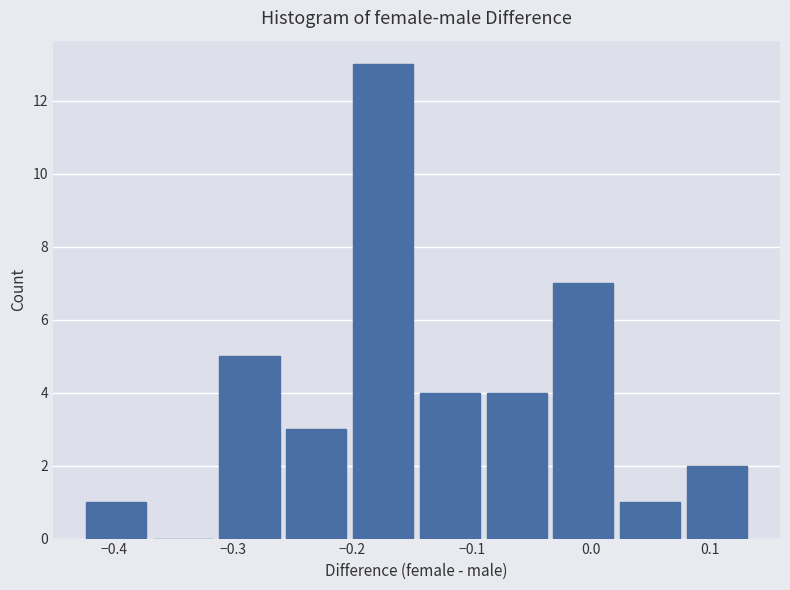

Reading left to right, list every bar in this chart as the range it spans on the x-axis followed by its height. Neither the bar edges nor the heights are printed on the chart, so give them approximately, as read against the axes.

-0.43 to -0.37: 1
-0.37 to -0.31: 0
-0.31 to -0.26: 5
-0.26 to -0.20: 3
-0.20 to -0.15: 13
-0.15 to -0.09: 4
-0.09 to -0.03: 4
-0.03 to 0.02: 7
0.02 to 0.08: 1
0.08 to 0.13: 2